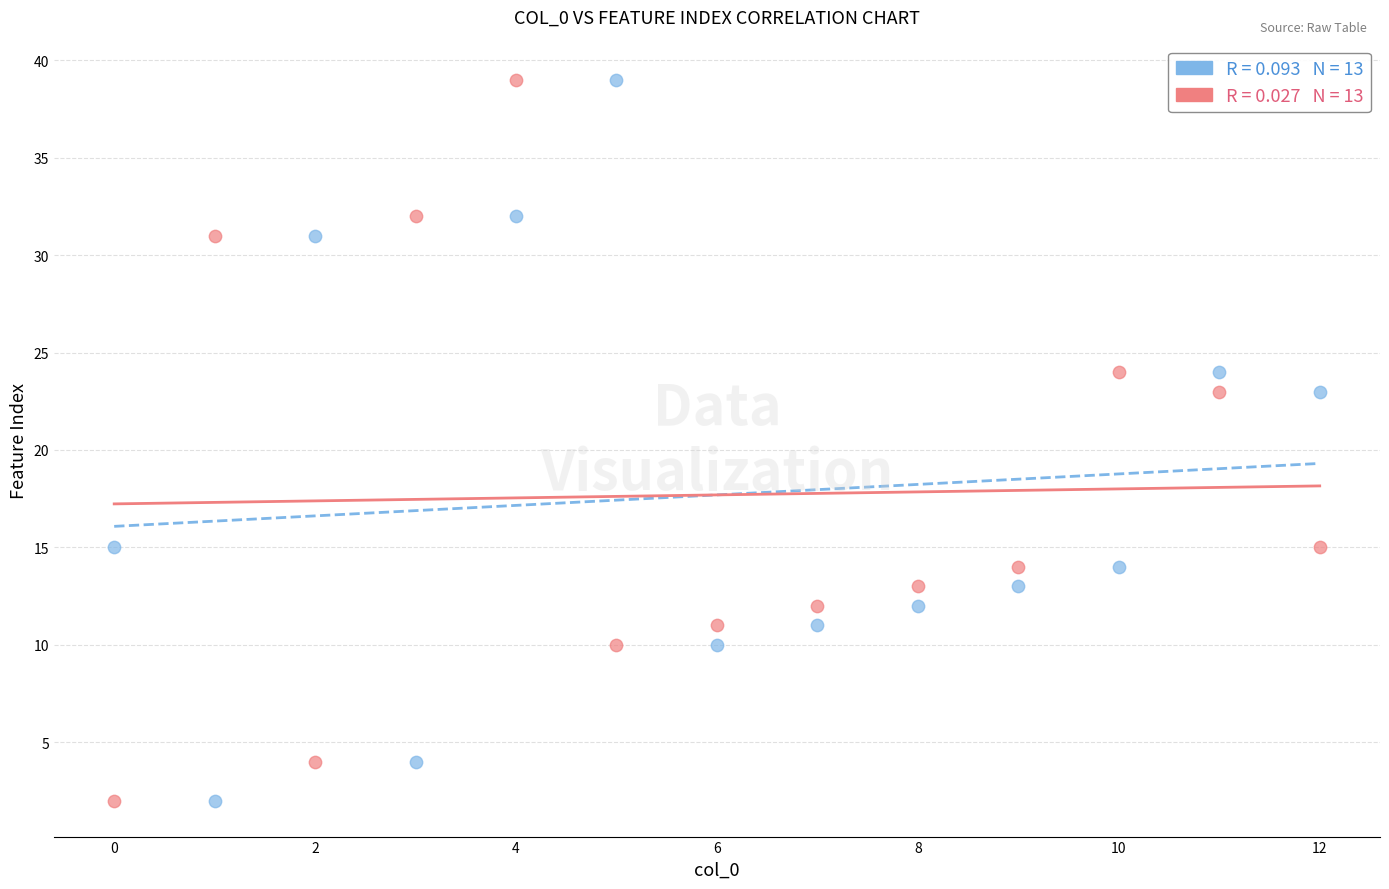

Across all data points, what is the range of Y values (max minus min)?

37